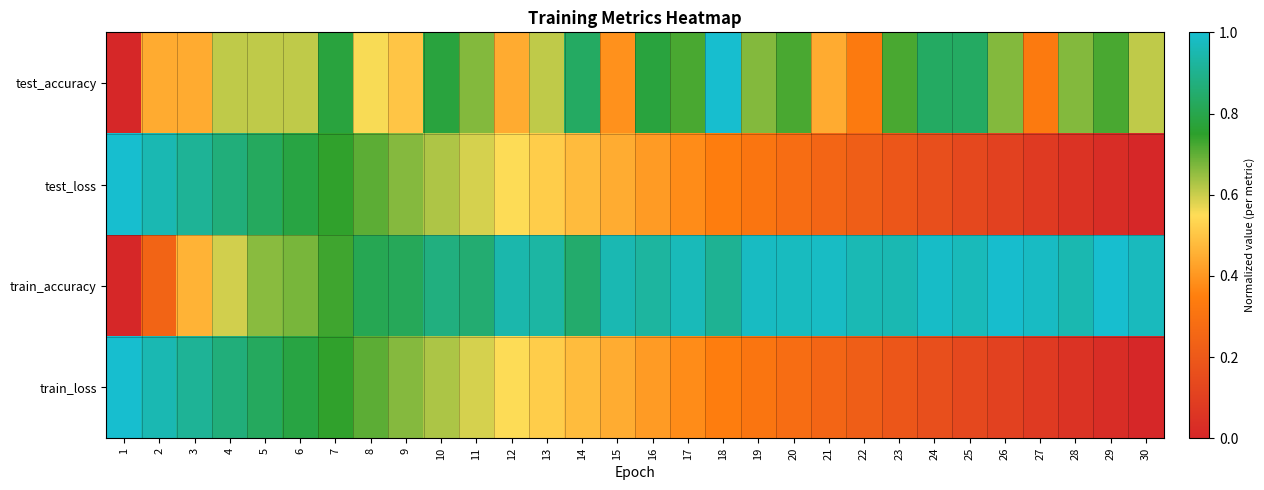

At which category is the sum across all series the highest?

7